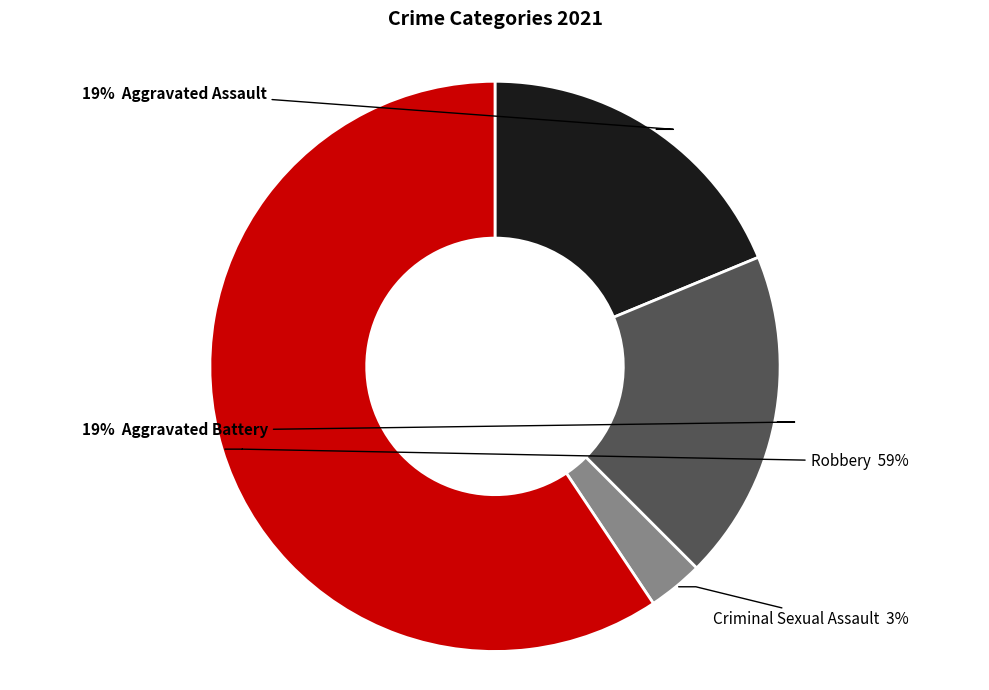

Is there a majority slice in this chart?

Yes